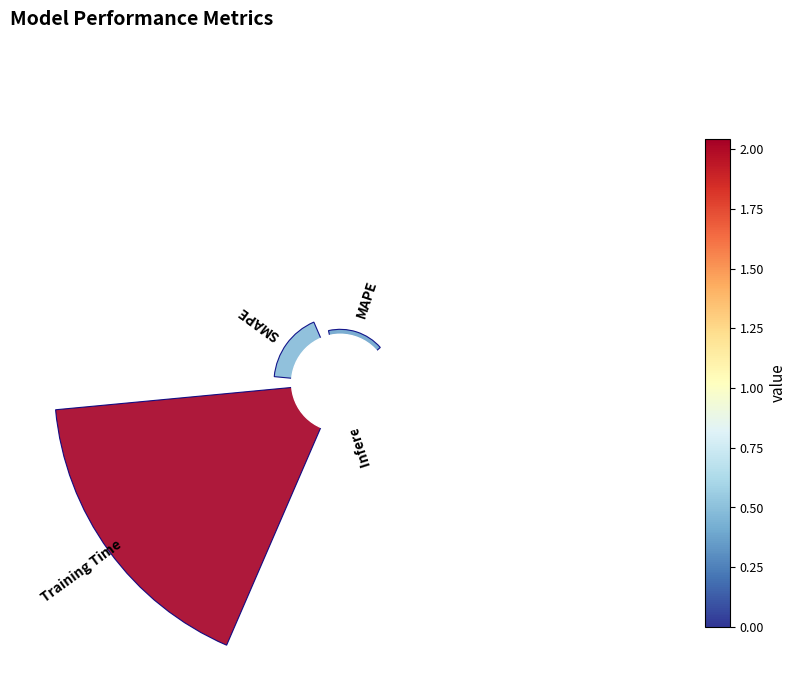

What percentage is NOT represented by 0?

99.9%